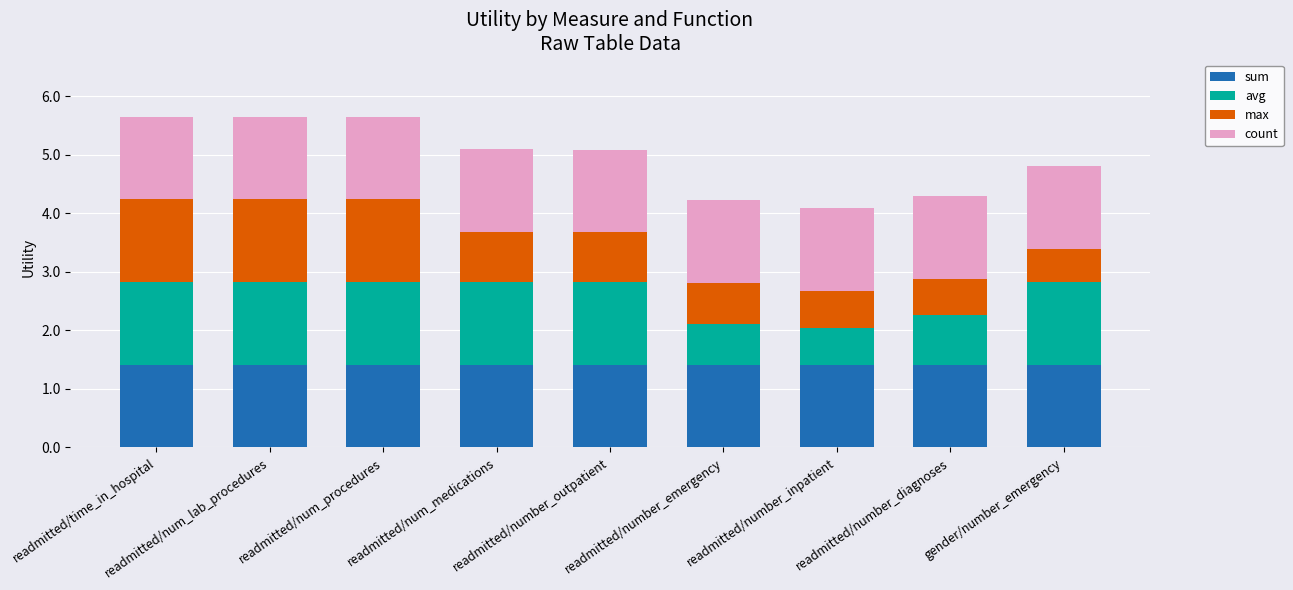

What is the average value of the sum series?

1.4